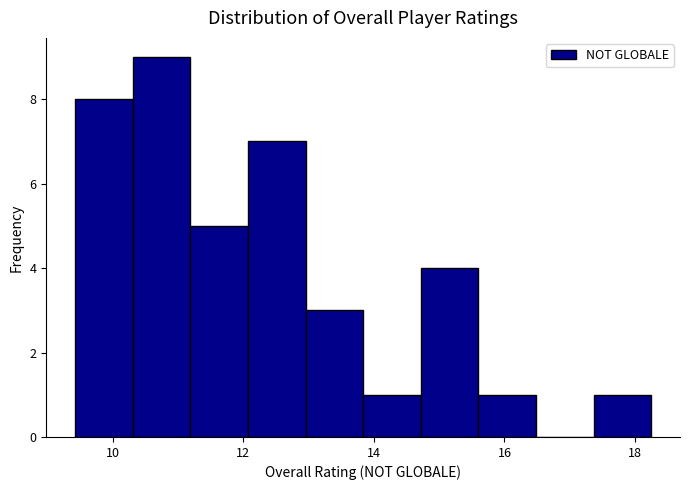

Reading left to right, transcribe this chart: for each bar, give the range it covers on the x-axis and its height. Neither the bar edges nor the heights are printed on the chart, so give them approximately, as read against the axes.

9.4 to 10.4: 8
10.4 to 11.2: 9
11.2 to 12.0: 5
12.0 to 13.0: 7
13.0 to 13.8: 3
13.8 to 14.8: 1
14.8 to 15.6: 4
15.6 to 16.4: 1
16.4 to 17.4: 0
17.4 to 18.2: 1